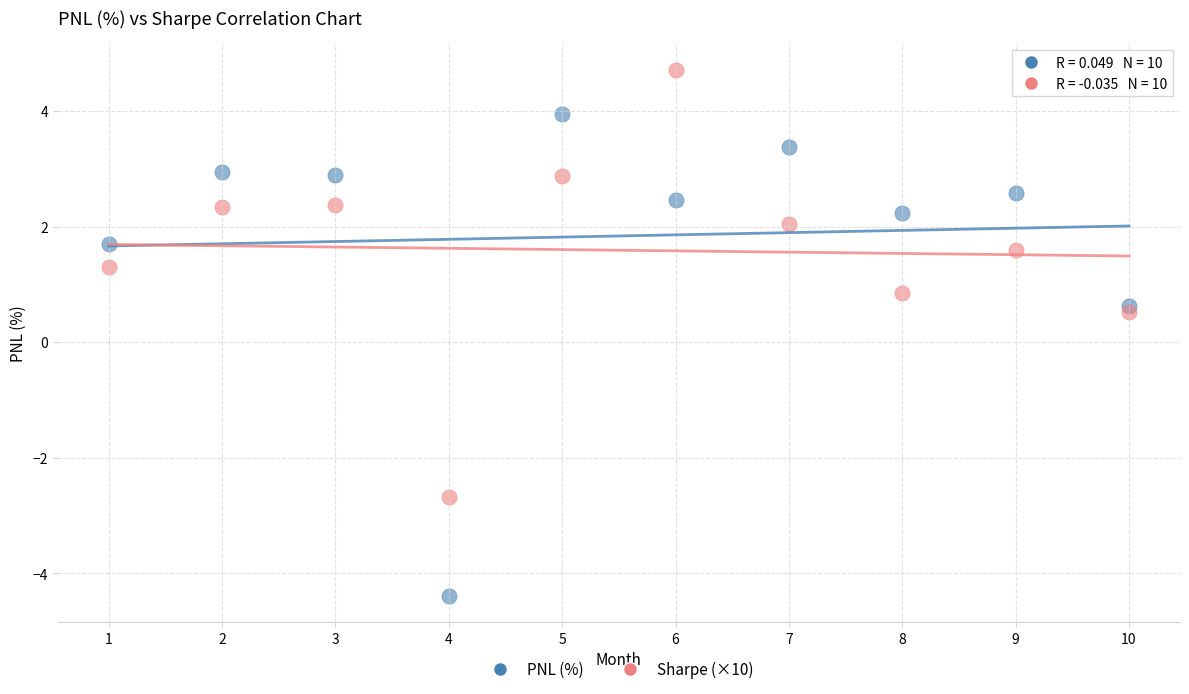

What is the X range (max minus min) for the scatter plot?

9.0